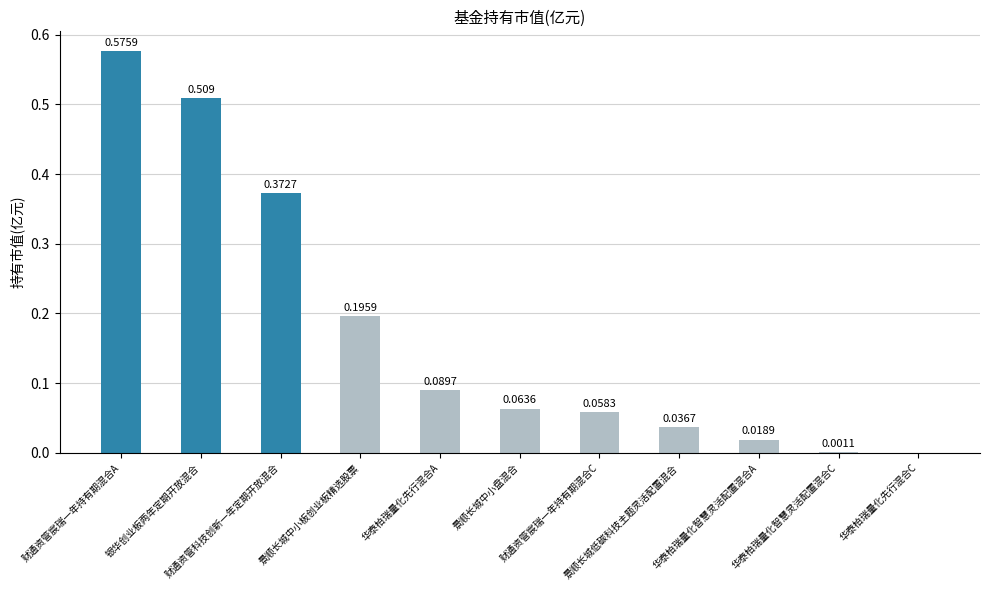

What is the change in value from 财通资管宸瑞一年持有期混合A to 景顺长城中小盘混合?

-0.5